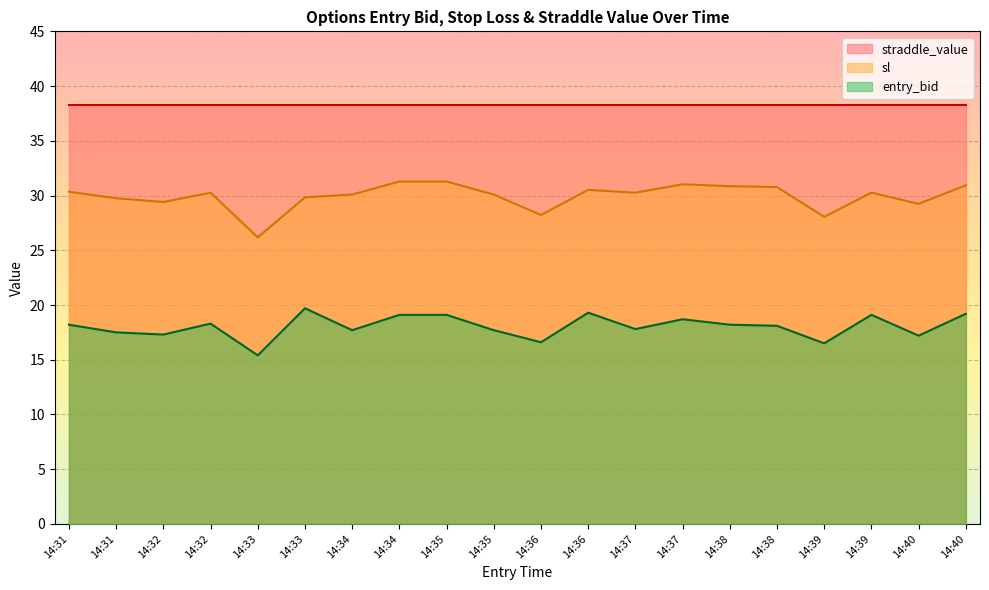

How many lines are shown in the chart?

3